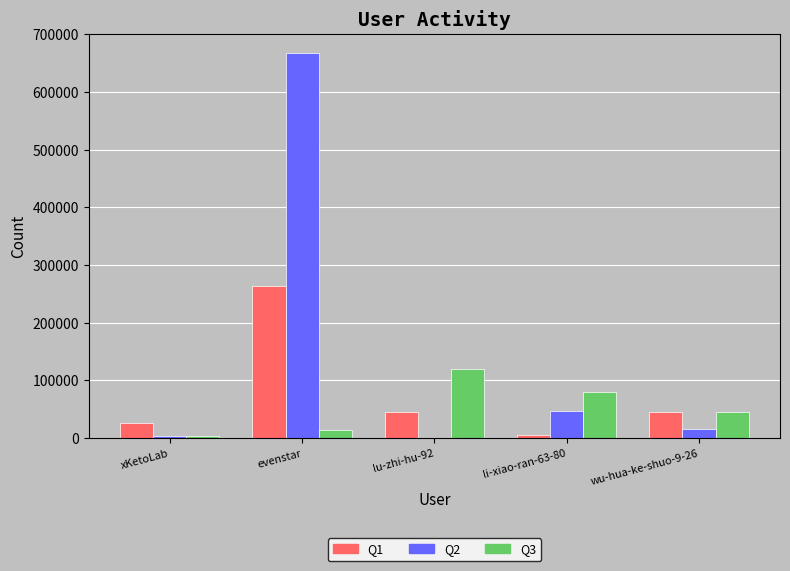

What is the maximum value shown in the chart?

667313